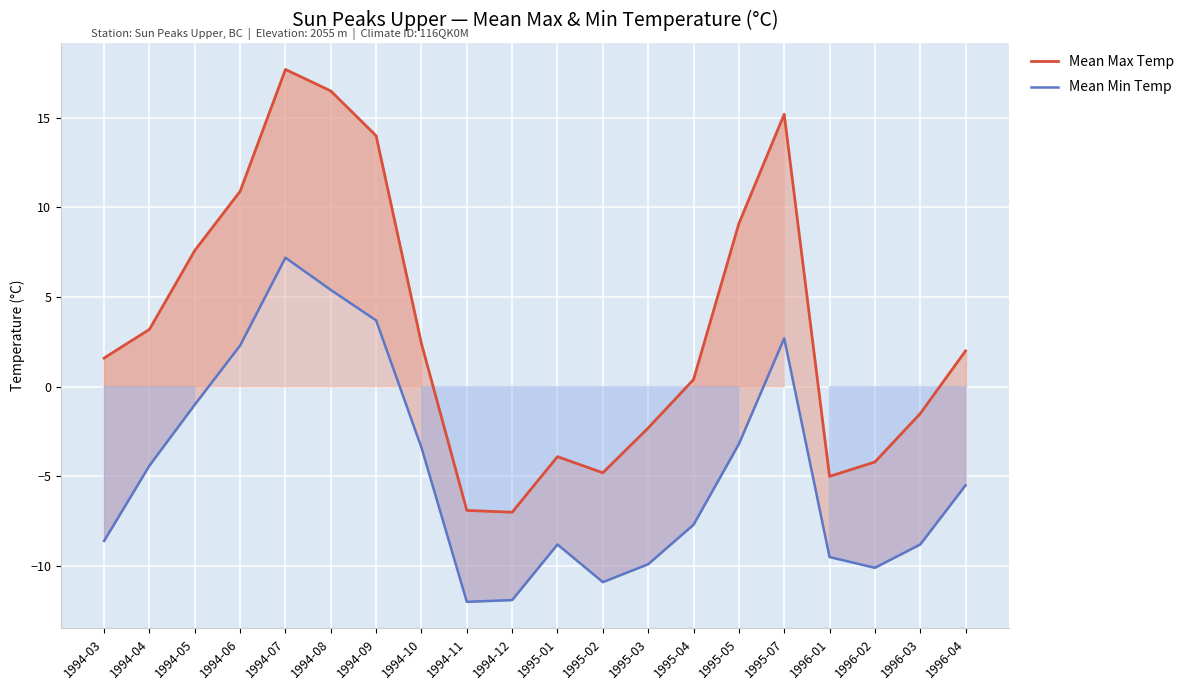

Which category has the highest value across all series?

1994-07